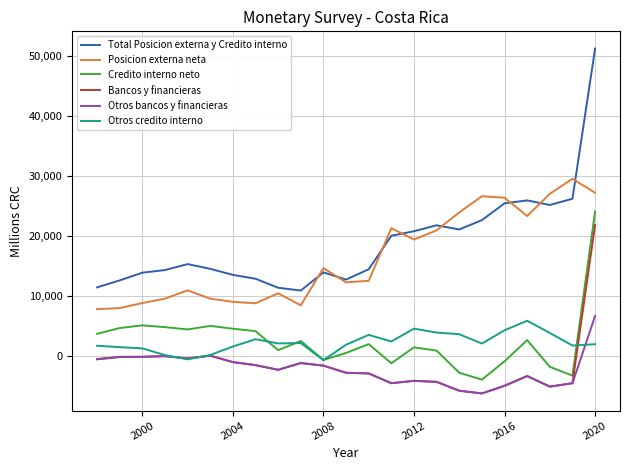

True or false: Otros credito interno and Posicion externa neta intersect in this chart.

False